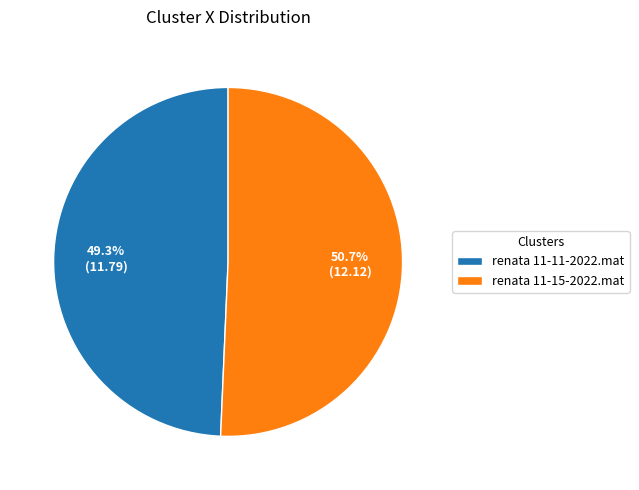

Which slice is the largest?

renata 11-15-2022.mat